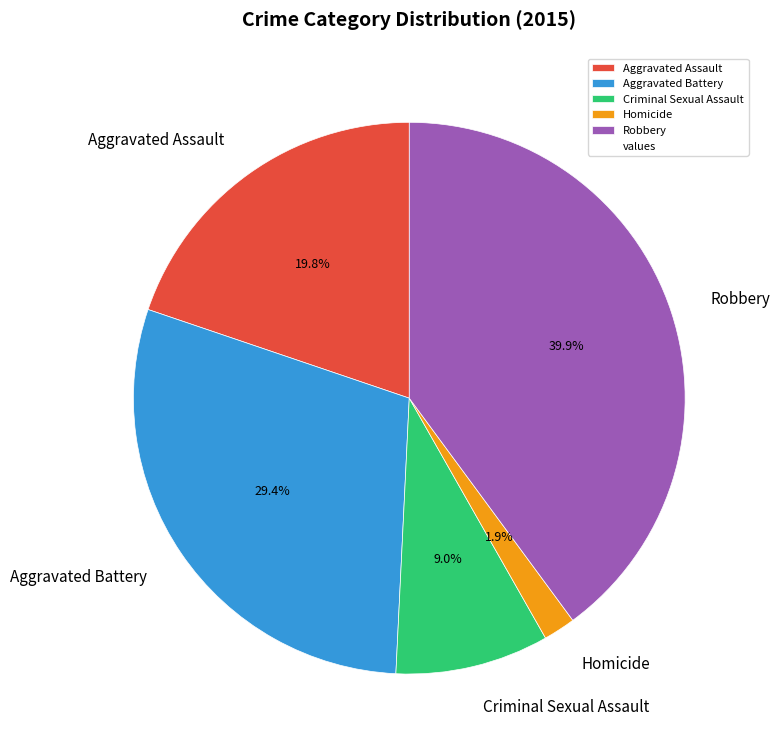

How many slices are in this pie chart?

5